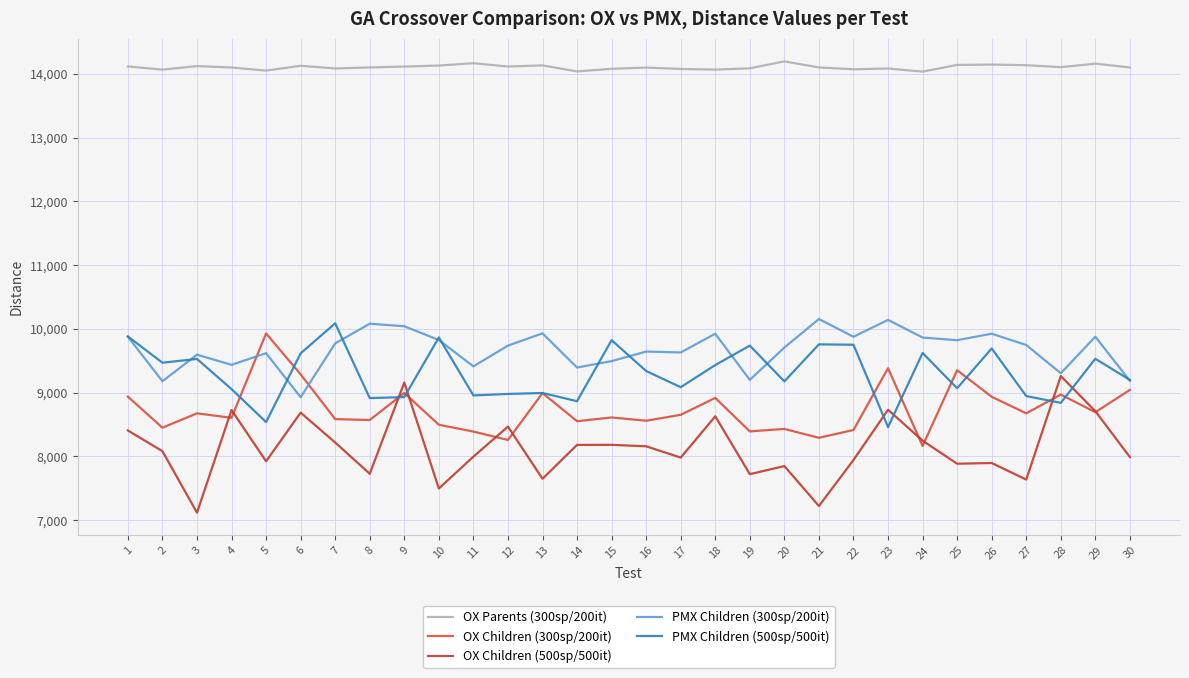

What is the difference between the OX Children (300sp/200it) values at 26 and 29?

241.2